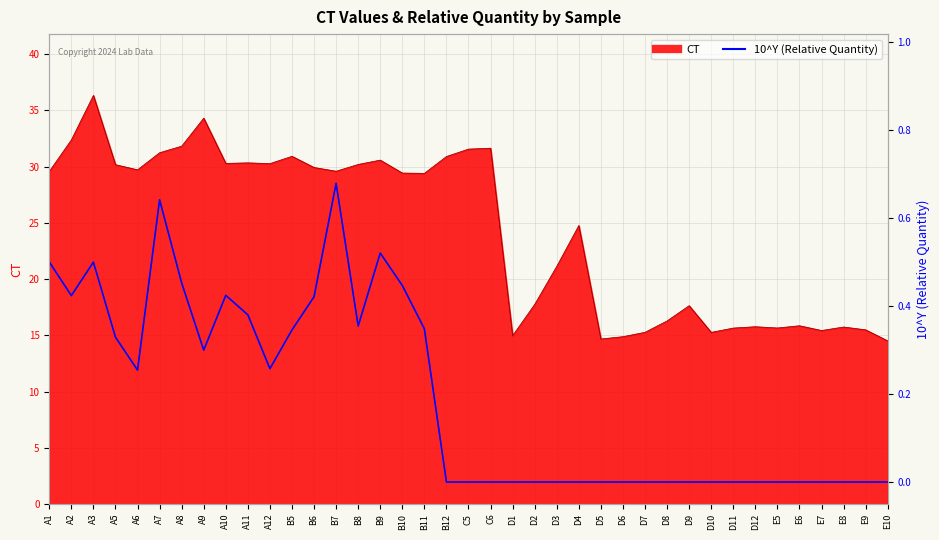

How many lines are shown in the chart?

1